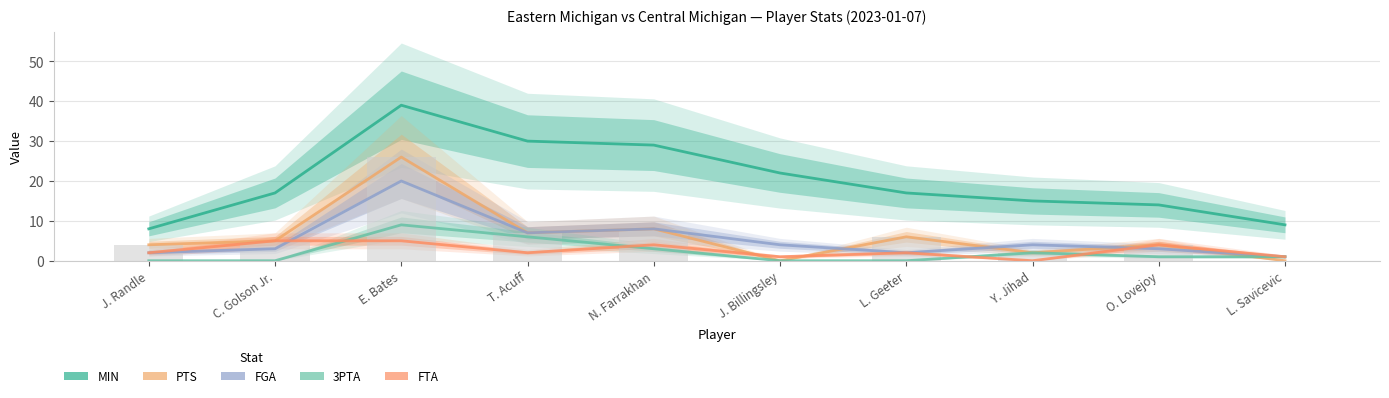

What is the label of the 7th bar from the left?

L. Geeter